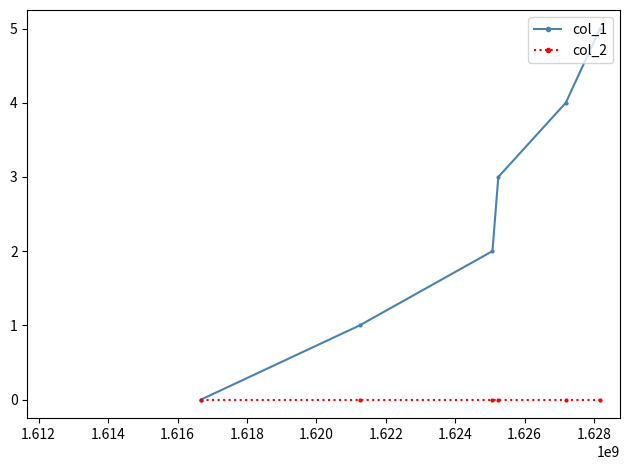

What is the greatest value displayed?

5